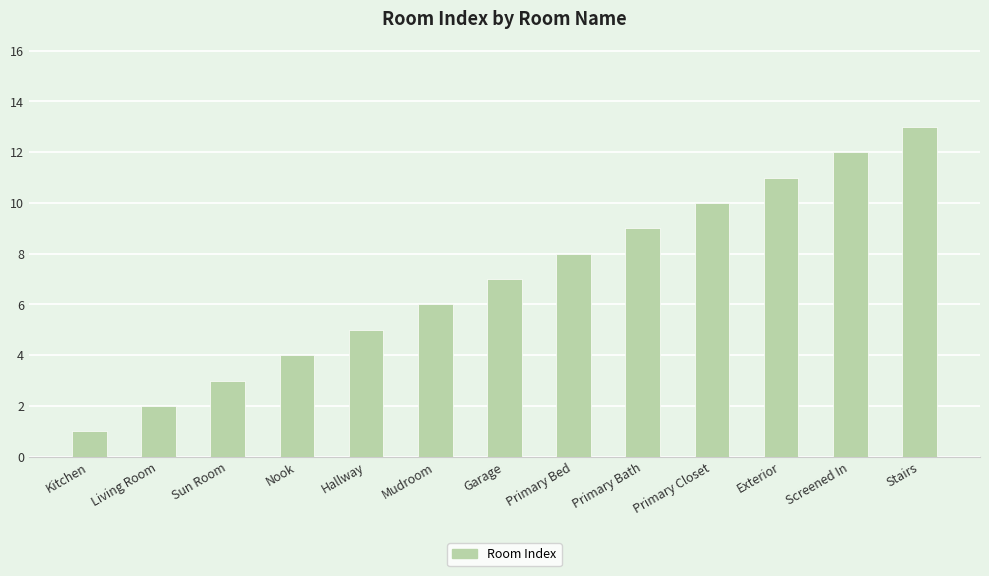

What is the change in value from Living Room to Primary Bed?

+6